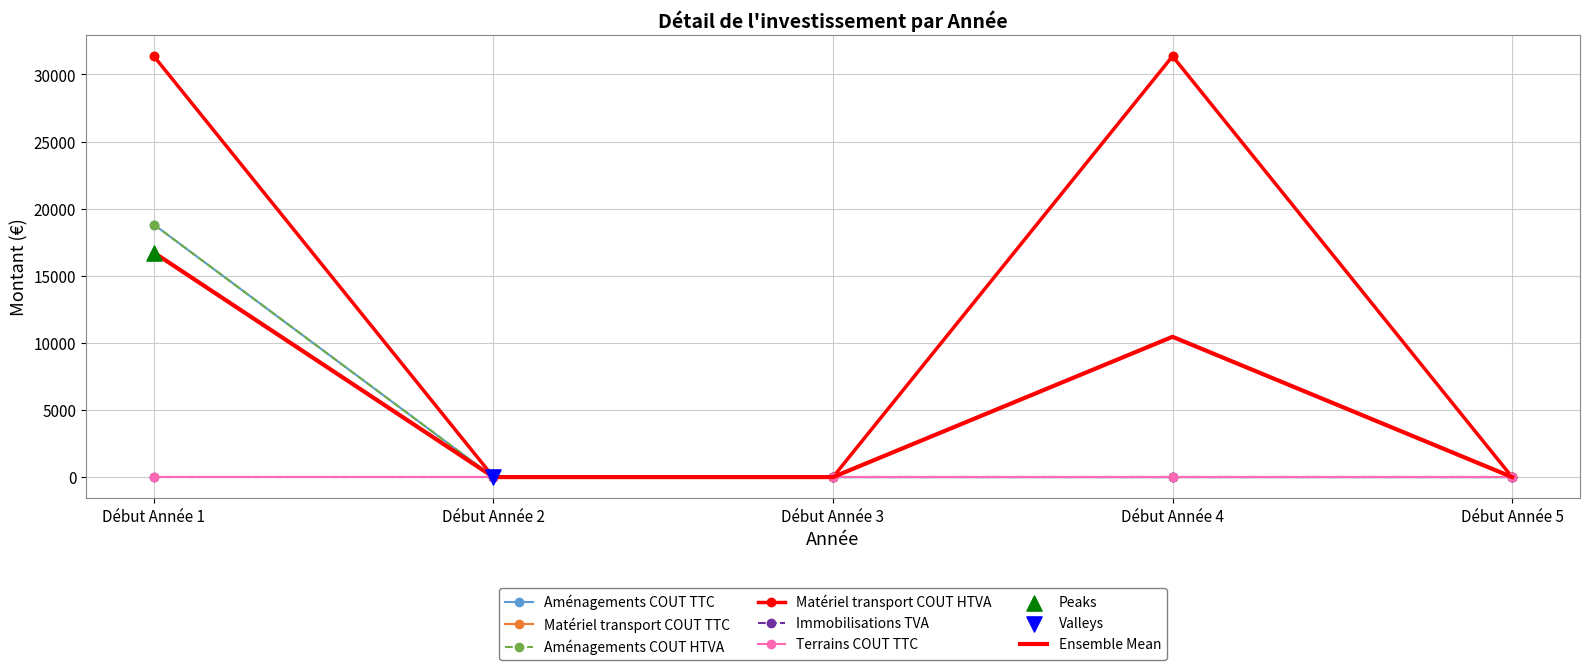

At which category is the sum across all series the highest?

Début Année 1